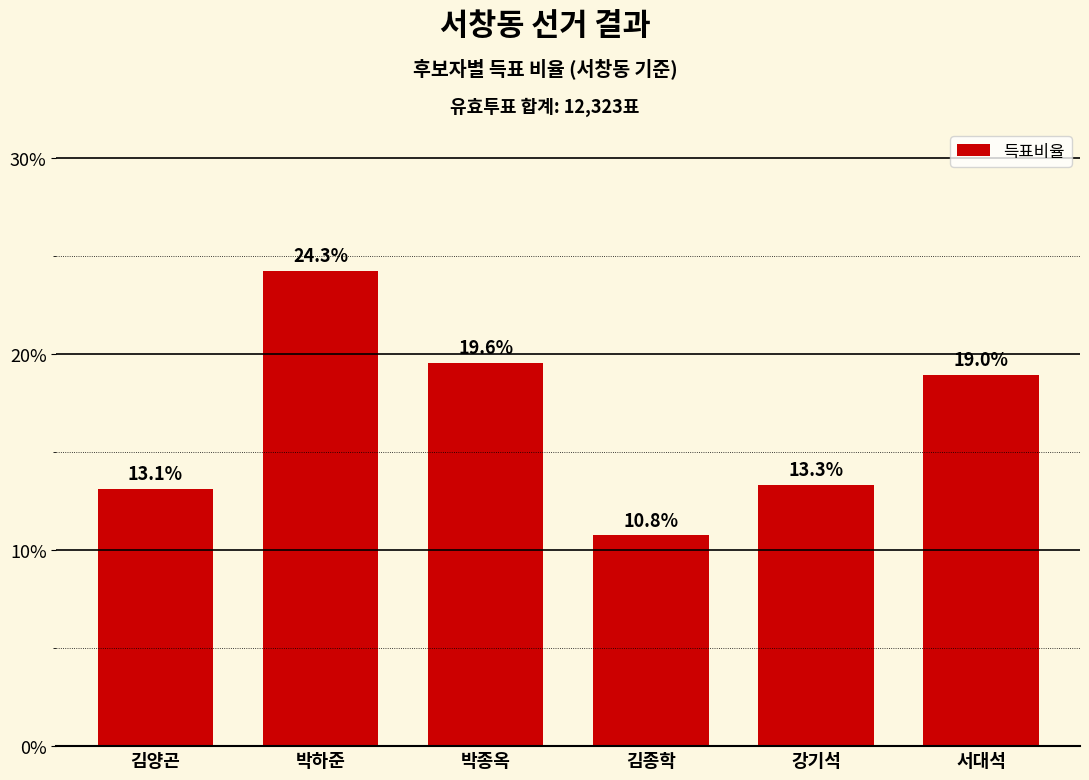

What is the label of the 3rd bar from the left?

박종옥